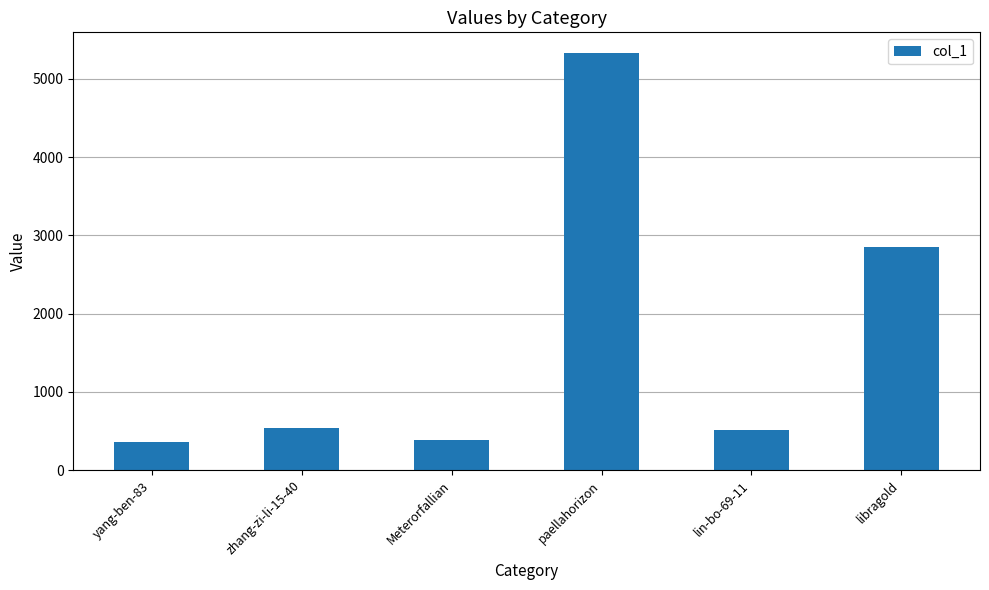

Read the value at lin-bo-69-11.

509